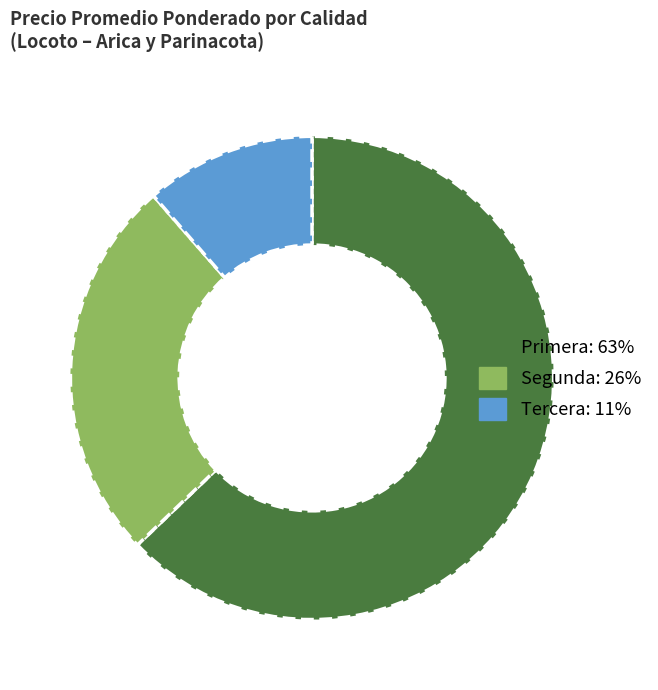

Is there a majority slice in this chart?

Yes